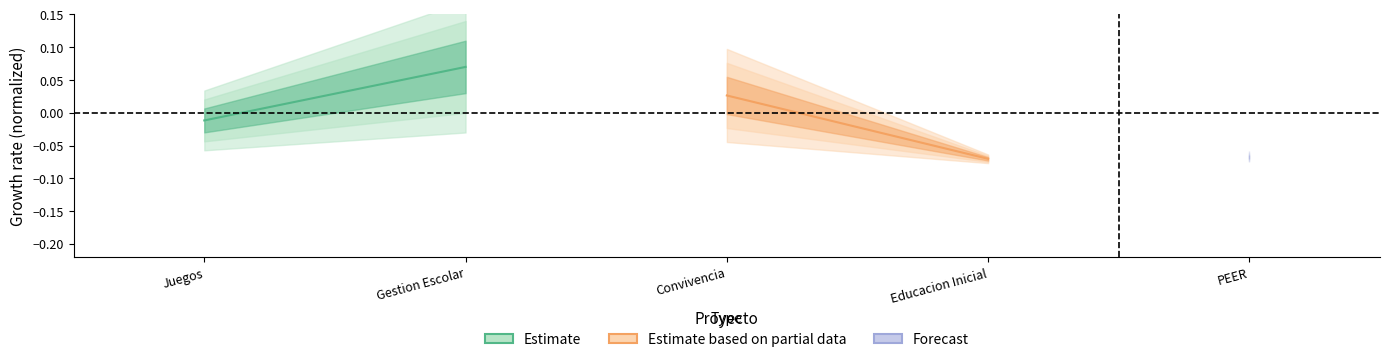

How many data points in Estimate based on partial data are above 0?

1